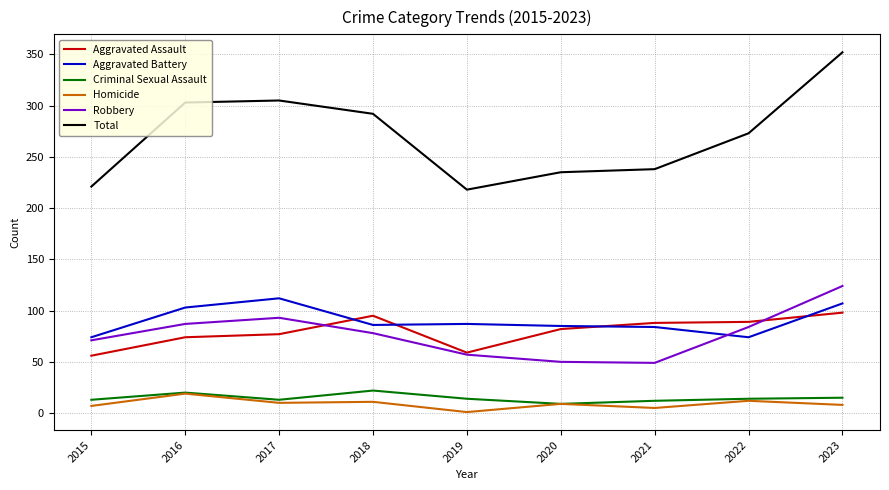

True or false: Total and Homicide intersect in this chart.

False